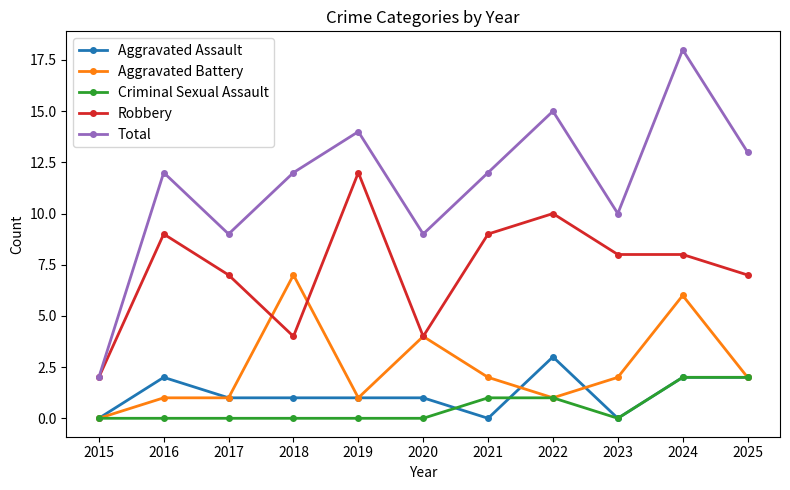

Reading left to right, what are all the values shown in this chart?

Aggravated Assault: 2015=0	2016=2	2017=1	2018=1	2019=1	2020=1	2021=0	2022=3	2023=0	2024=2	2025=2
Aggravated Battery: 2015=0	2016=1	2017=1	2018=7	2019=1	2020=4	2021=2	2022=1	2023=2	2024=6	2025=2
Criminal Sexual Assault: 2015=0	2016=0	2017=0	2018=0	2019=0	2020=0	2021=1	2022=1	2023=0	2024=2	2025=2
Robbery: 2015=2	2016=9	2017=7	2018=4	2019=12	2020=4	2021=9	2022=10	2023=8	2024=8	2025=7
Total: 2015=2	2016=12	2017=9	2018=12	2019=14	2020=9	2021=12	2022=15	2023=10	2024=18	2025=13